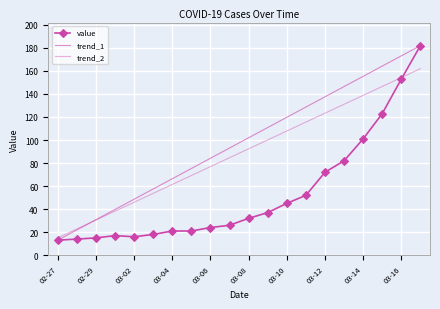

Count the number of values greater than 32.

9